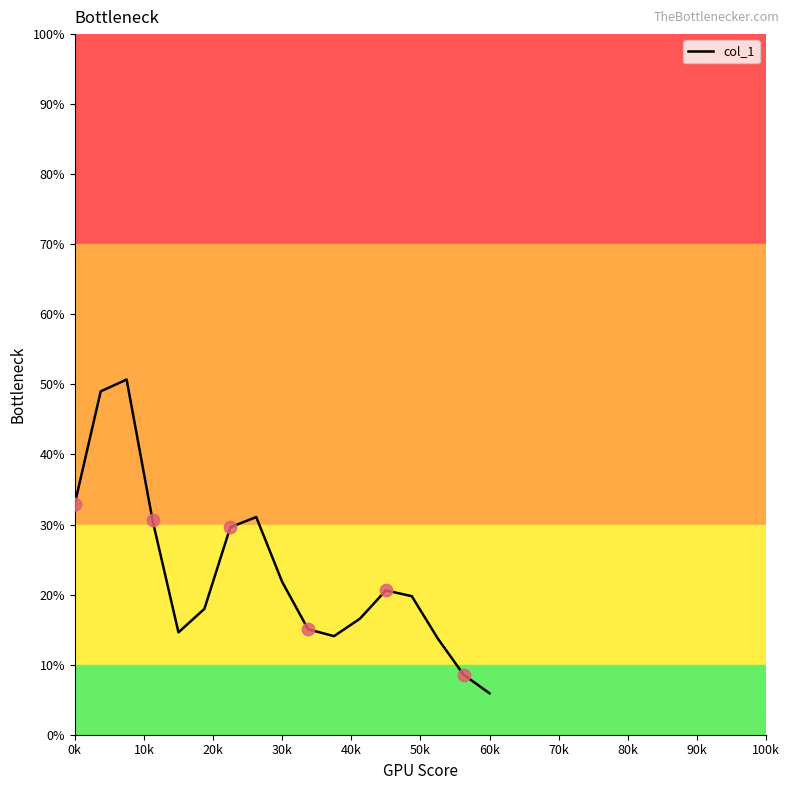

What is the difference between the maximum and minimum values?

44.8